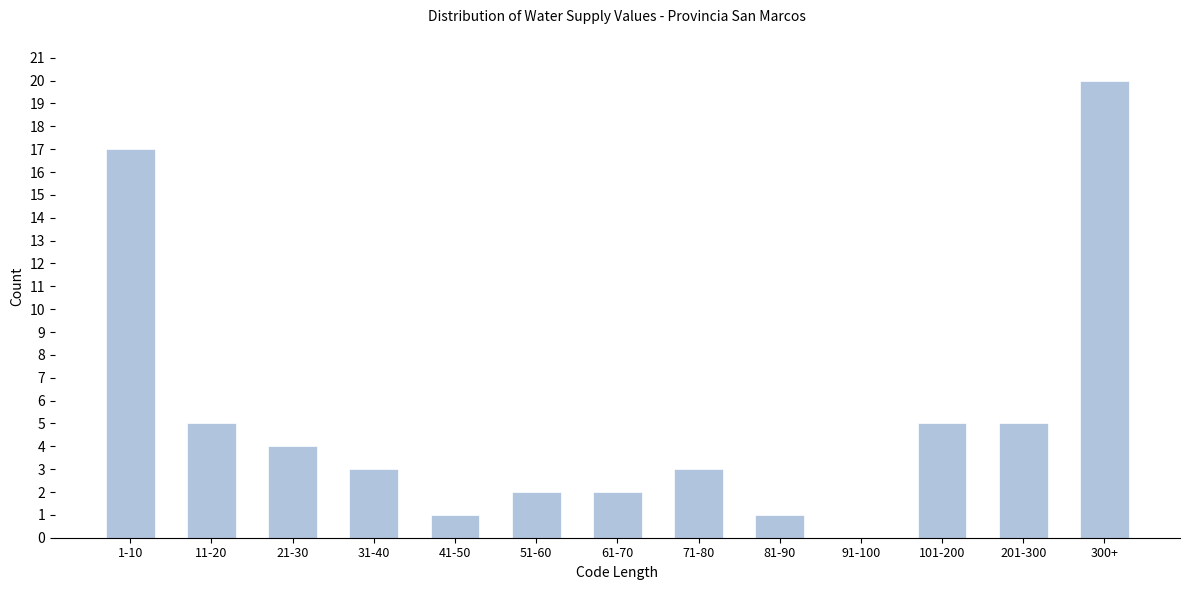

Reading left to right, list all the values displayed in this chart.

1-10=17	11-20=5	21-30=4	31-40=3	41-50=1	51-60=2	61-70=2	71-80=3	81-90=1	91-100=0	101-200=5	201-300=5	300+=20